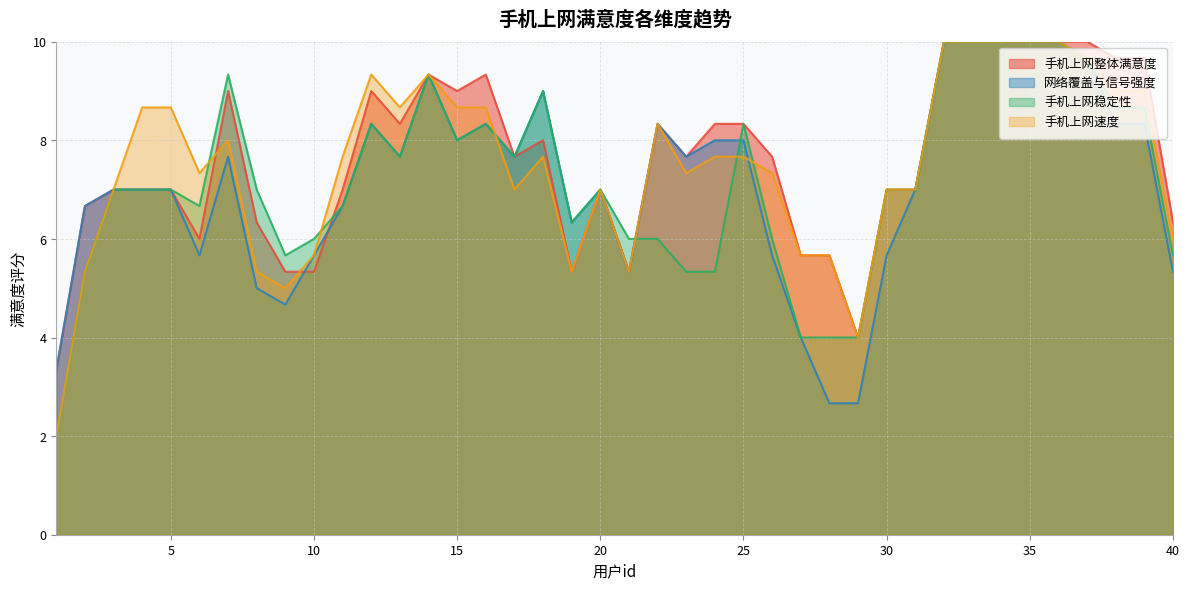

True or false: 手机上网速度 has a value of 7.0 at 30.

True